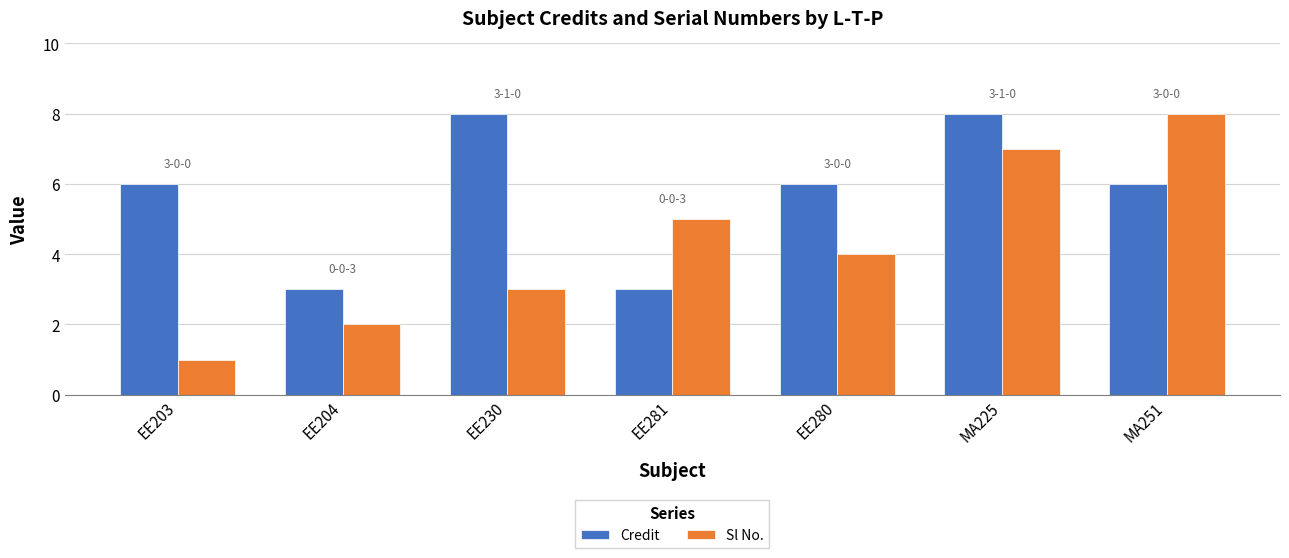

What is the maximum value shown in the chart?

8